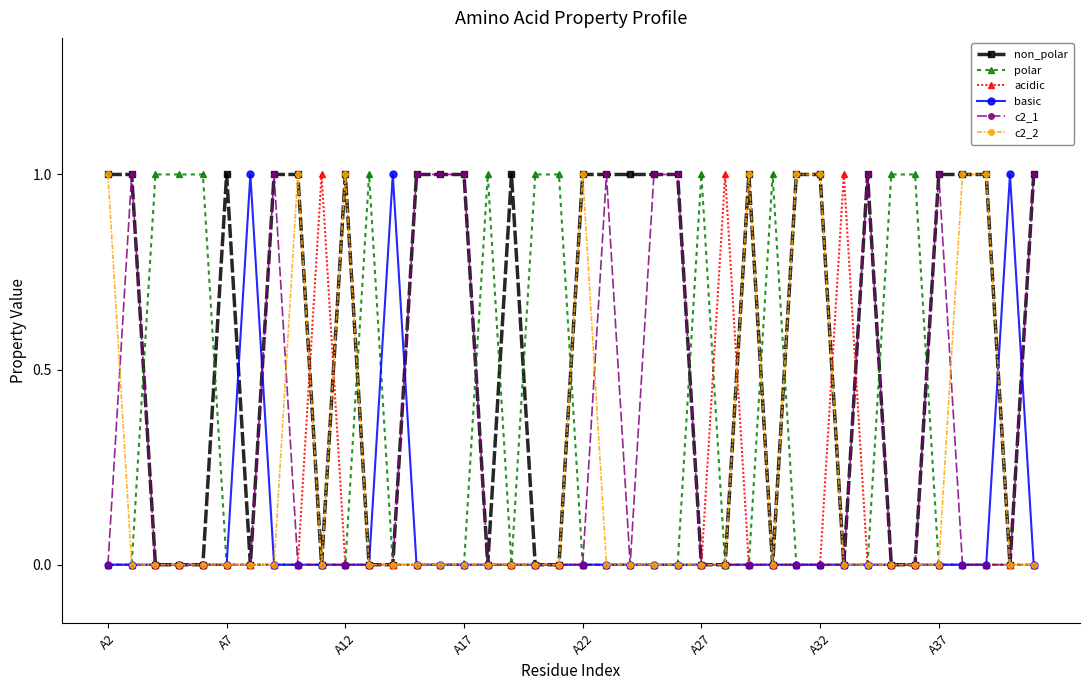

True or false: c2_2 has more than 1 interior local peaks.

True